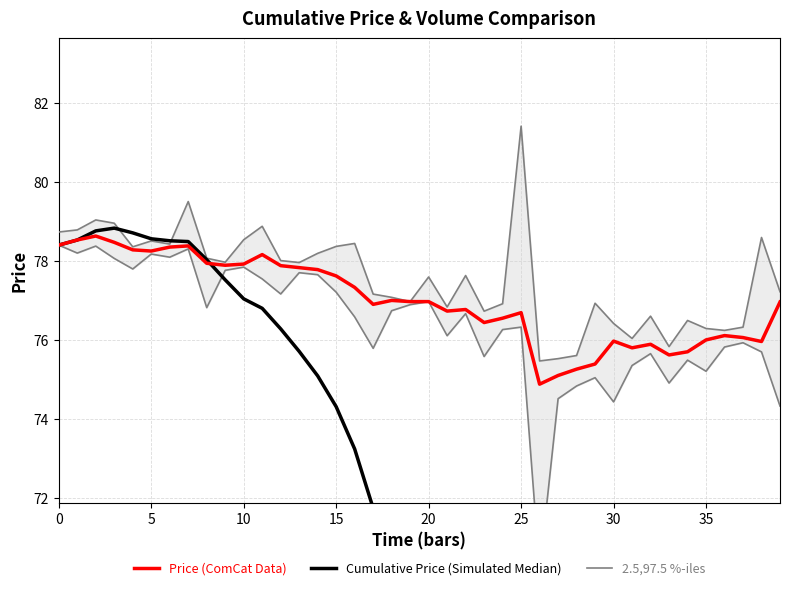

What is the lowest value of the Price (ComCat Data) series?

74.9